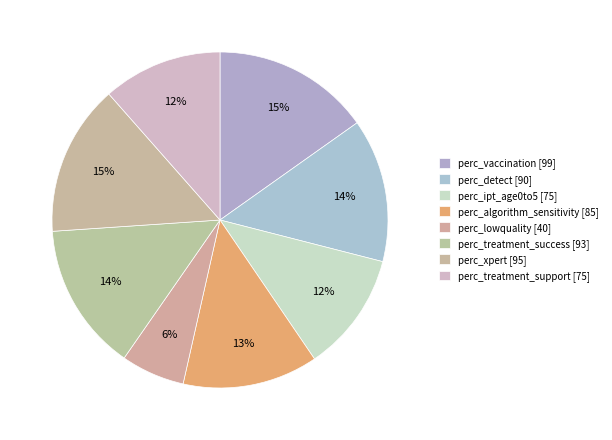

How many segments does this pie chart have?

8